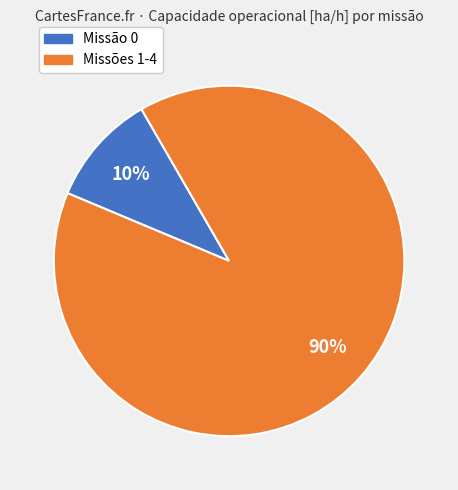

Does any single category account for the majority?

Yes